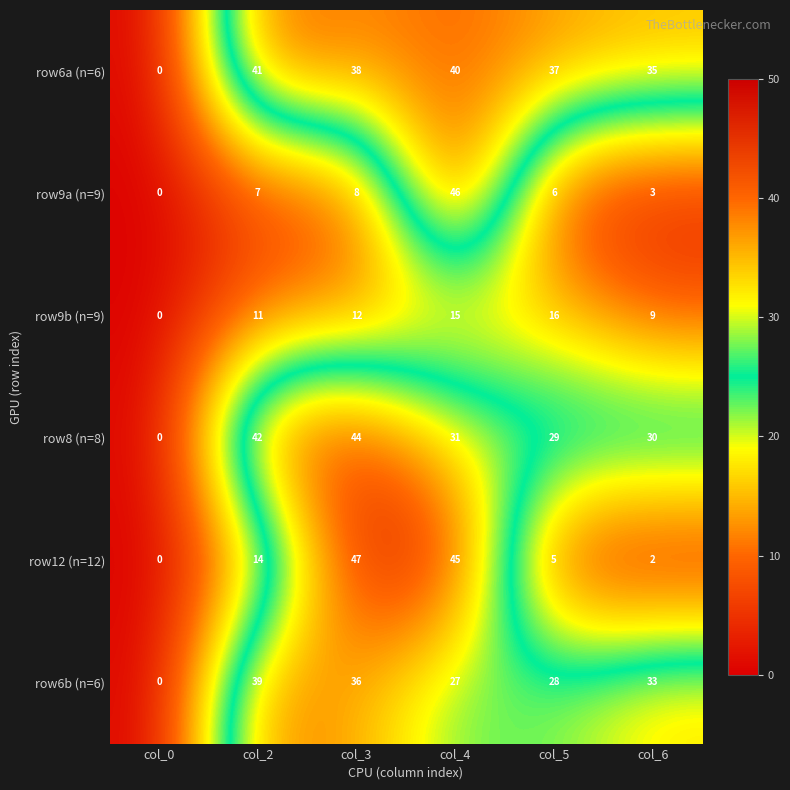

What is the difference between the highest and lowest values at col_5?

32